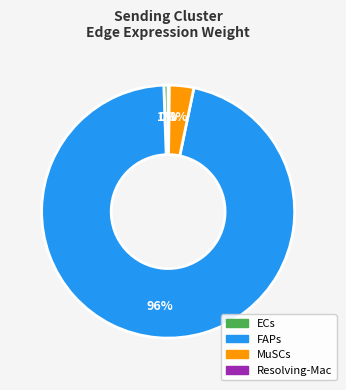

Between FAPs and ECs, which is larger?

FAPs